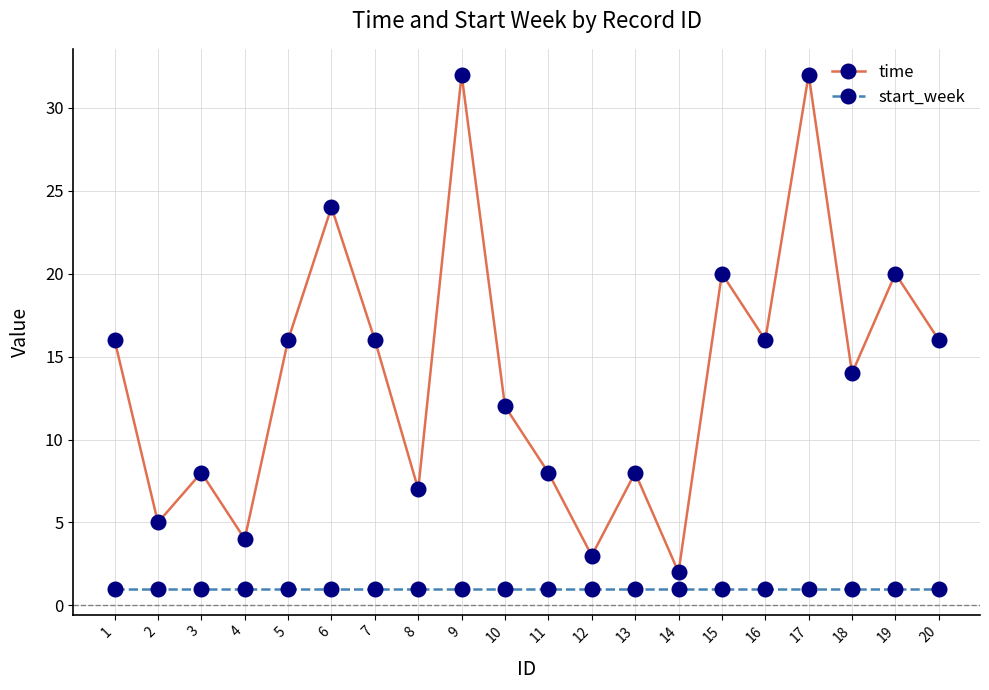

What is the maximum value shown in the chart?

32